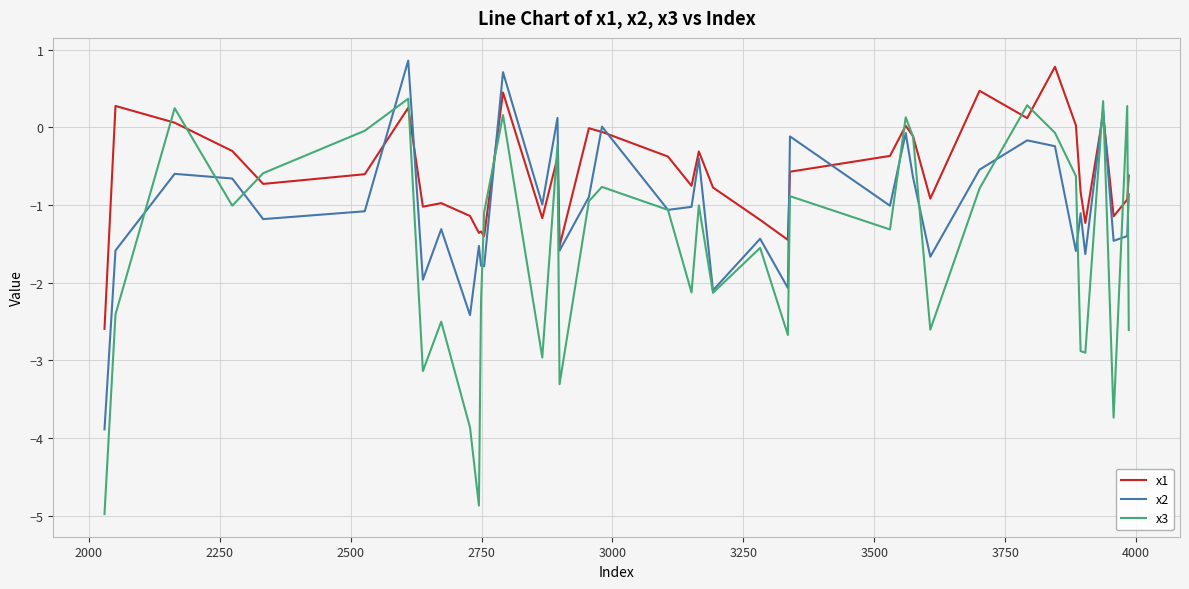

What is the maximum value shown in the chart?

0.9